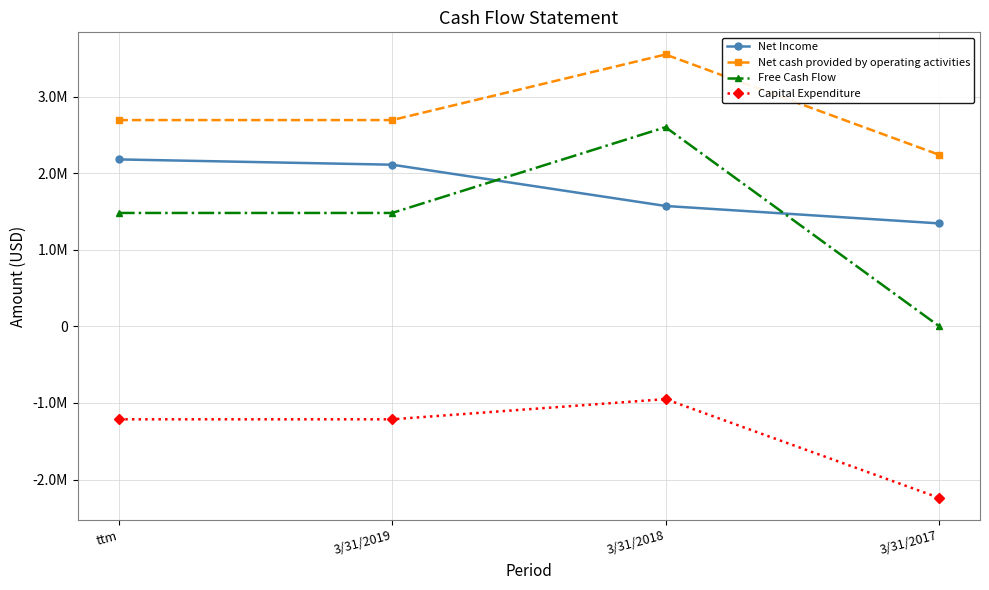

Reading left to right, what are all the values shown in this chart?

Net Income: 2181223	2112188	1573218	1345681
Net cash provided by operating activities: 2695034	2695034	3551396	2242390
Free Cash Flow: 1482021	1482021	2602075	4312
Capital Expenditure: -1213013	-1213013	-949321	-2238078